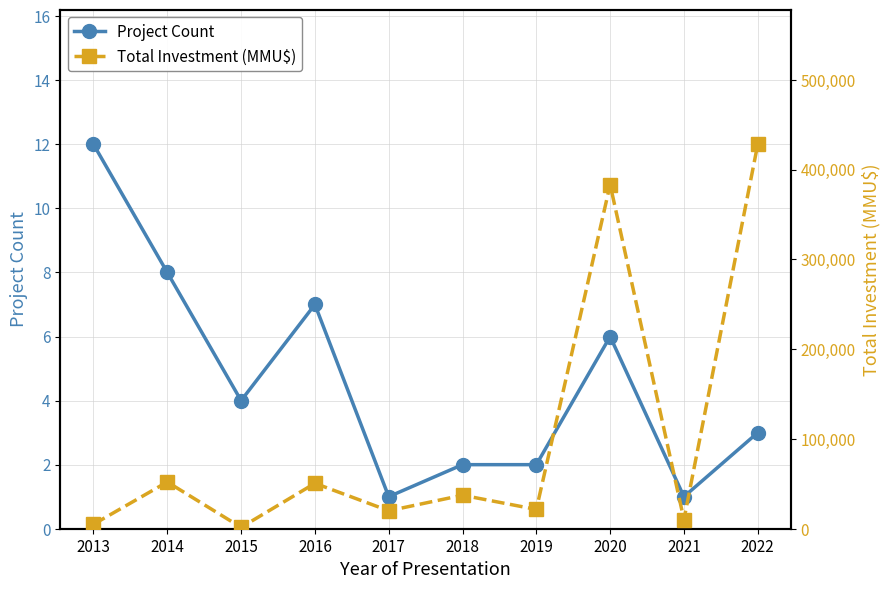

How many values in the Project Count series exceed 4?

4